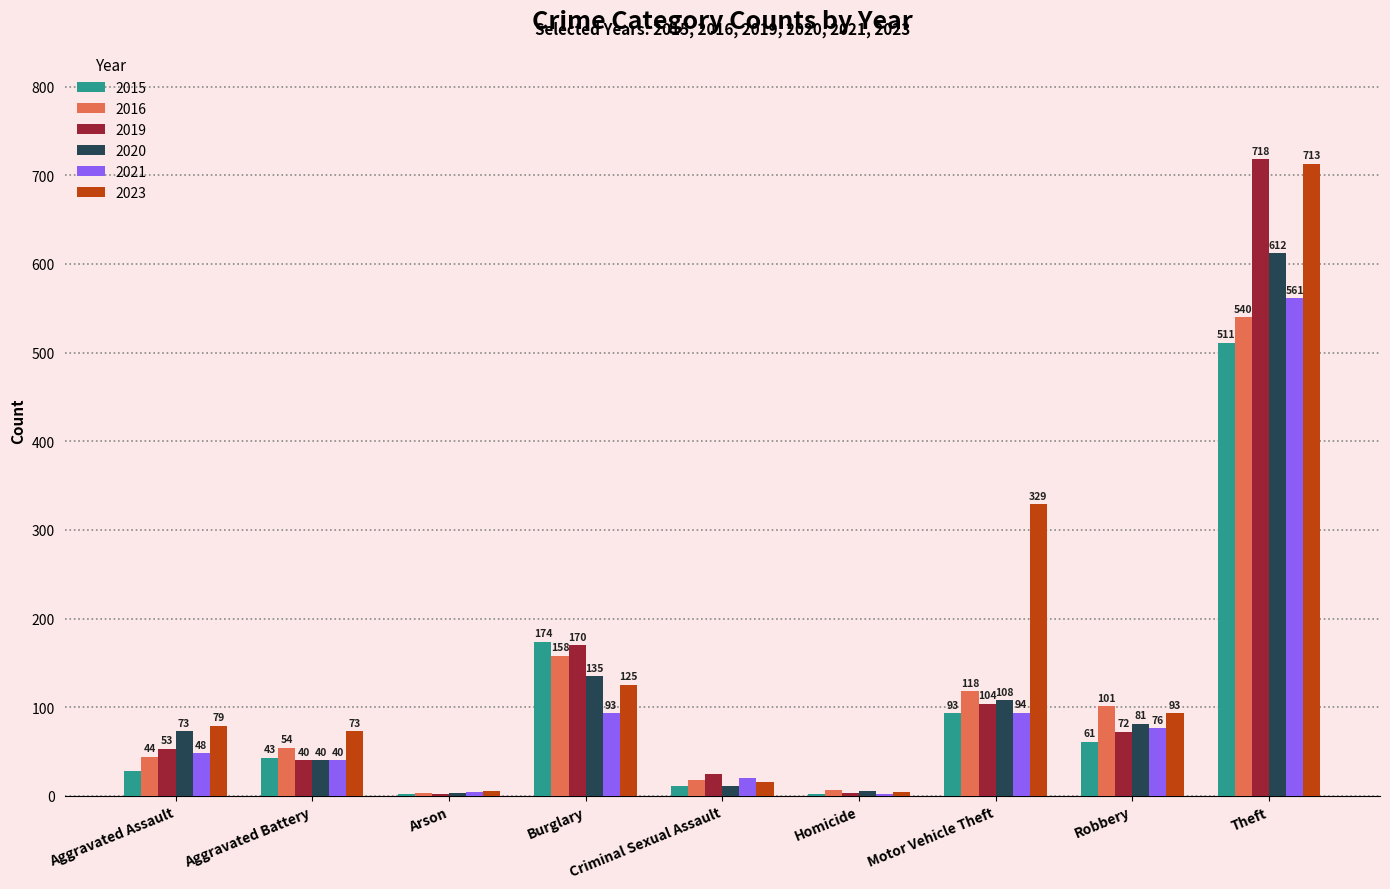

Between Aggravated Assault and Robbery, which series saw the biggest shift?

2016